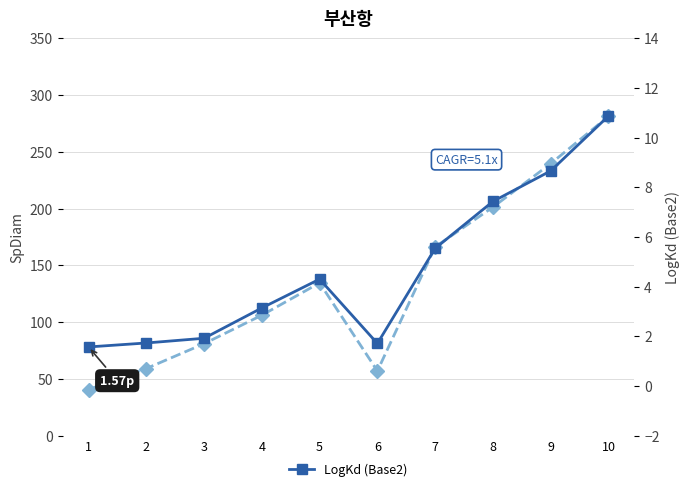

What is the difference between the maximum and second lowest values in the LogKd series?

9.2